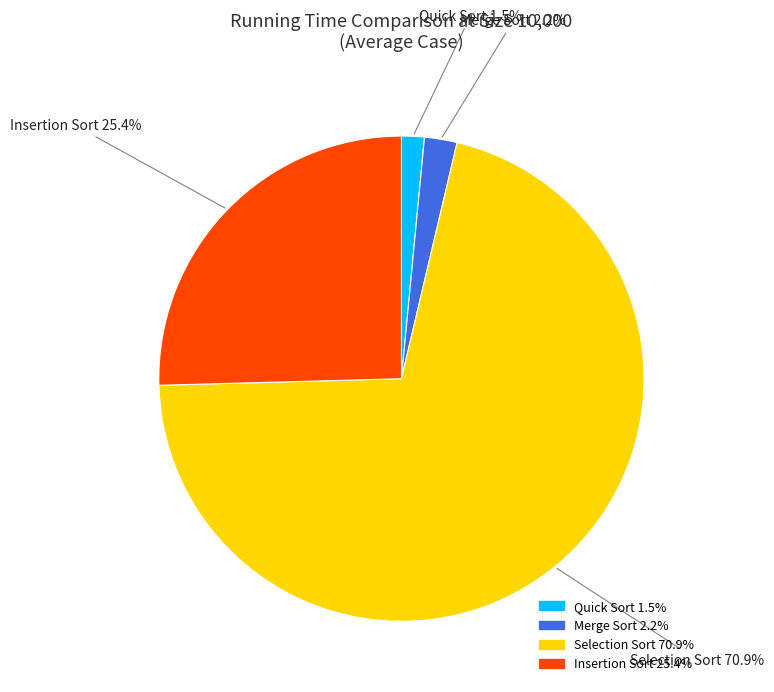

To the nearest percent, what is the difference between the Quick Sort and Merge Sort slice percentages?

1%